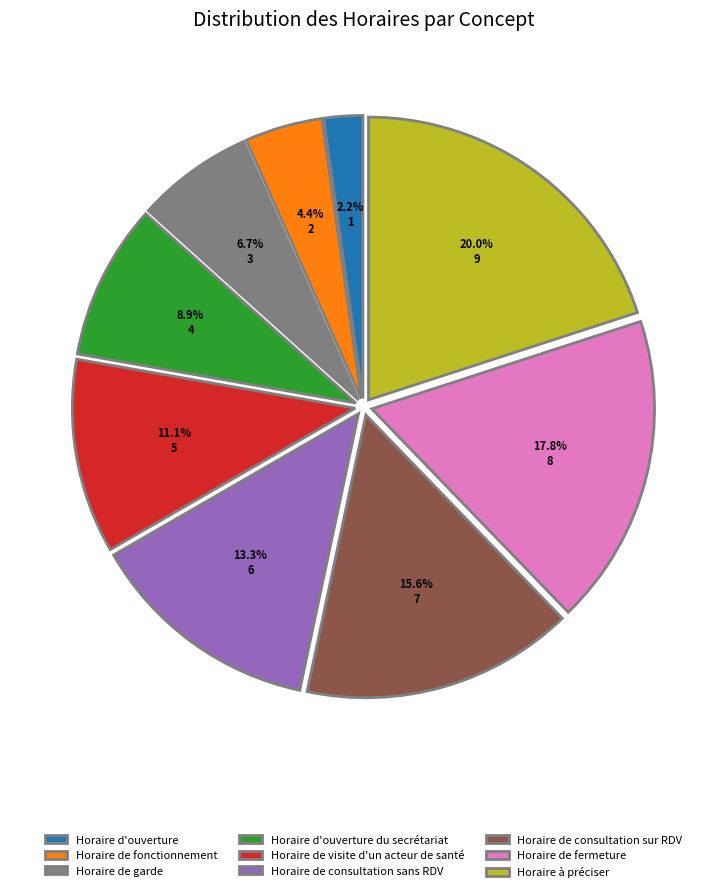

Is the sum of Horaire d'ouverture and Horaire de consultation sans RDV greater than half?

No